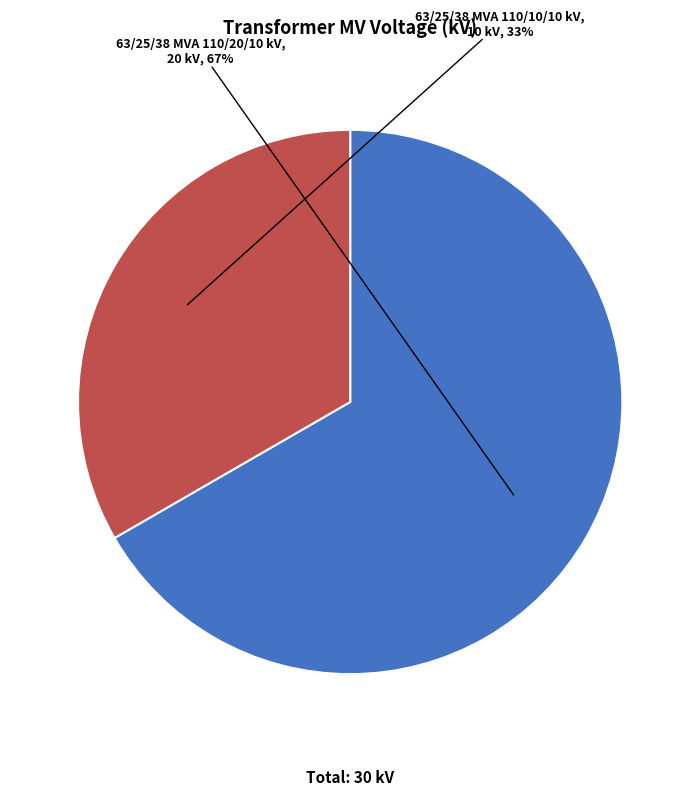

To the nearest percent, what is the average slice percentage?

50%